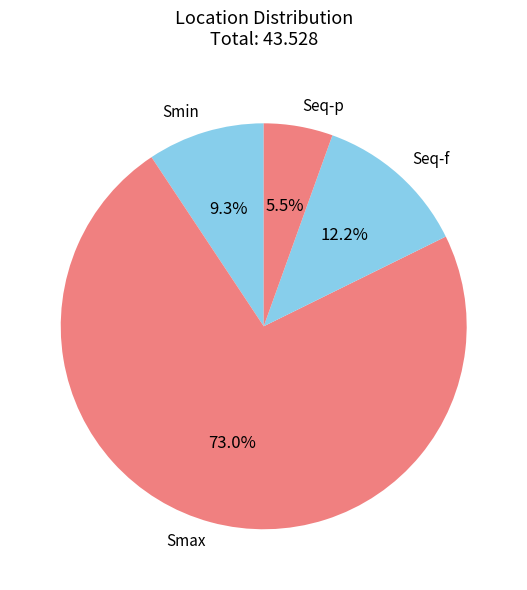

Which has a higher value, Seq-f or Smin?

Seq-f